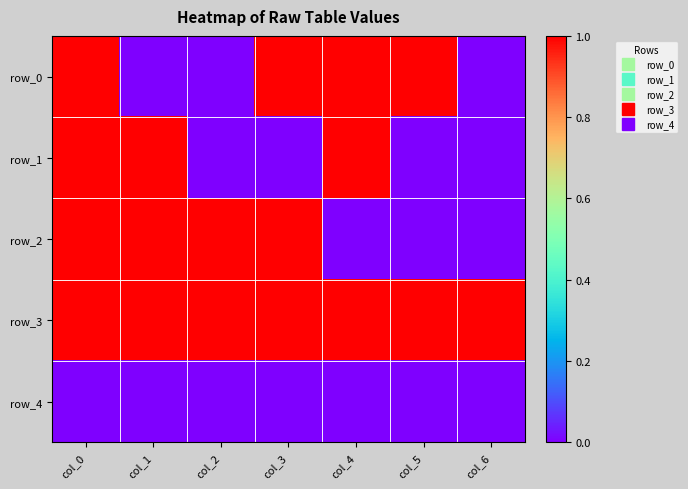

Is it true that row_0 equals 0 at col_2?

True